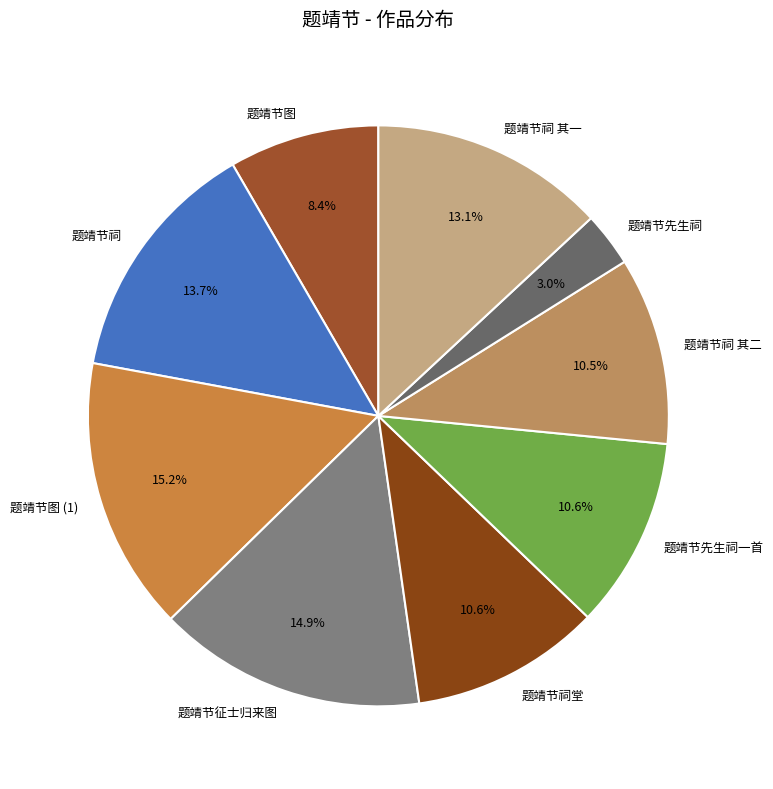

Between 题靖节征士归来图 and 题靖节祠, which is larger?

题靖节征士归来图